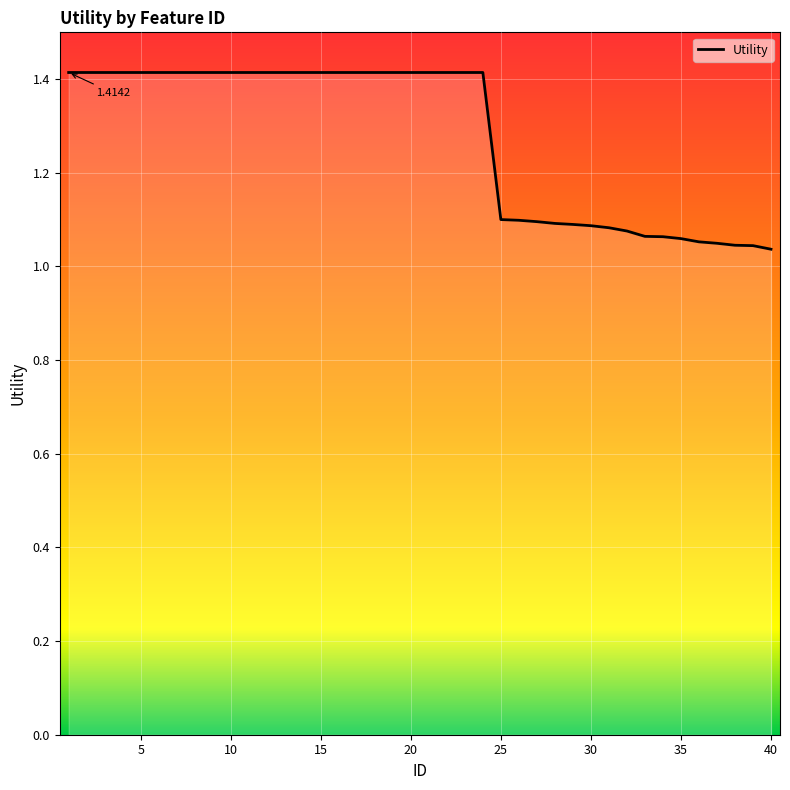

Does the chart display data point markers on the line(s)?

No